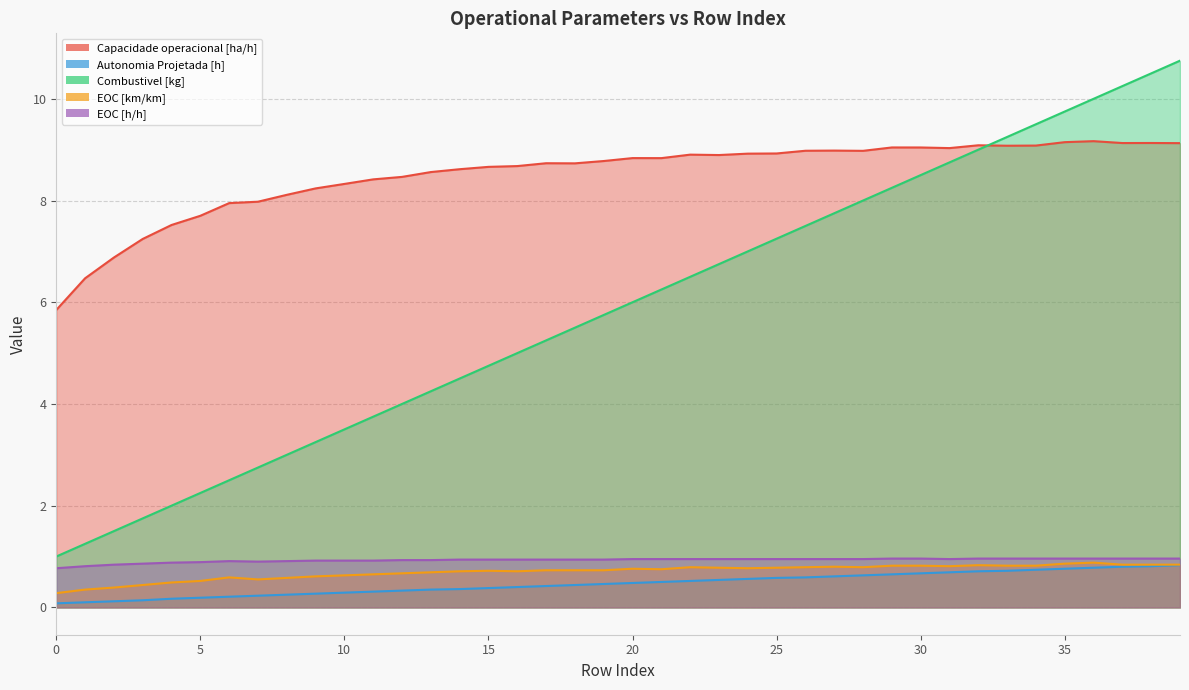

True or false: Autonomia Projetada [h] and Capacidade operacional [ha/h] intersect in this chart.

False